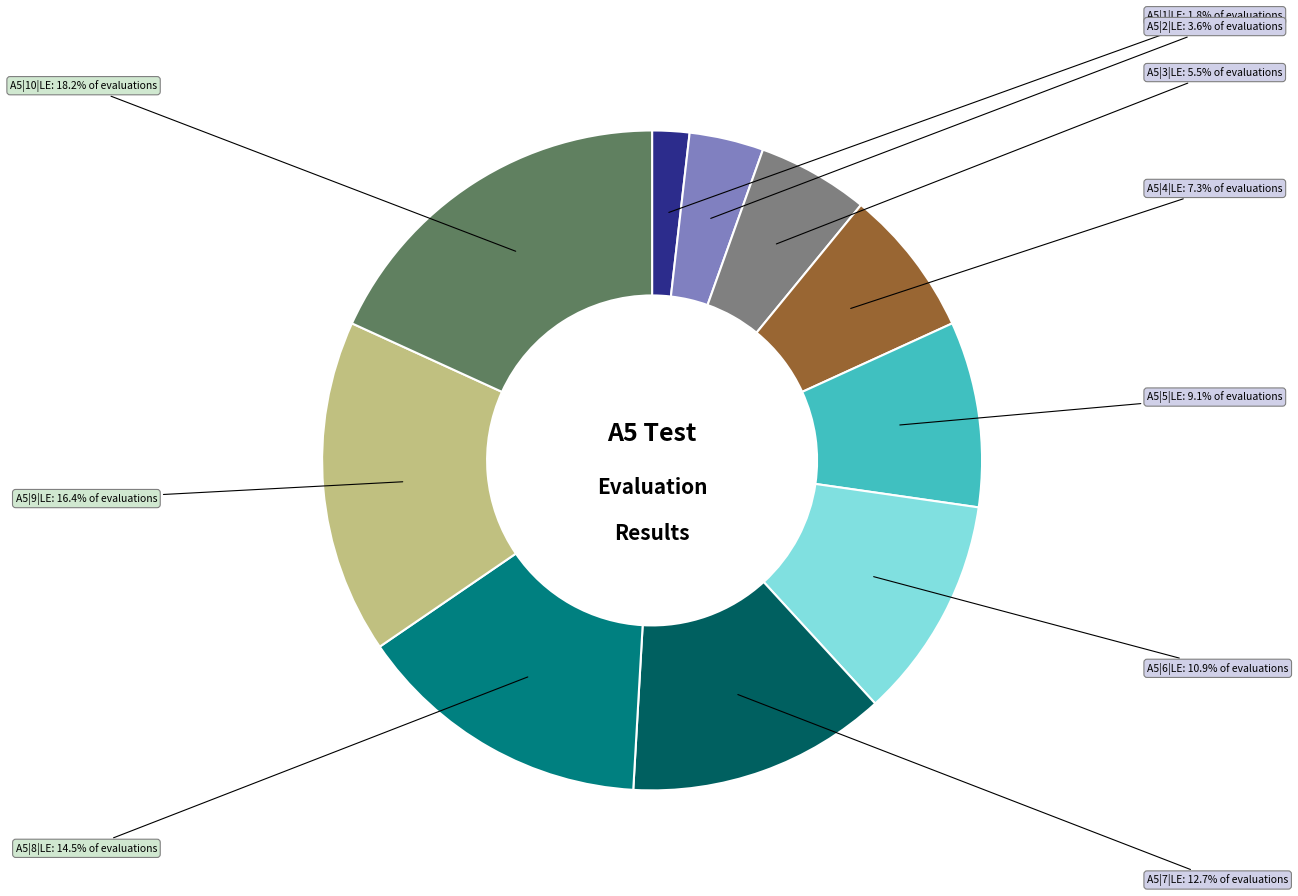

What is the largest slice in the pie chart?

A5|10|LE